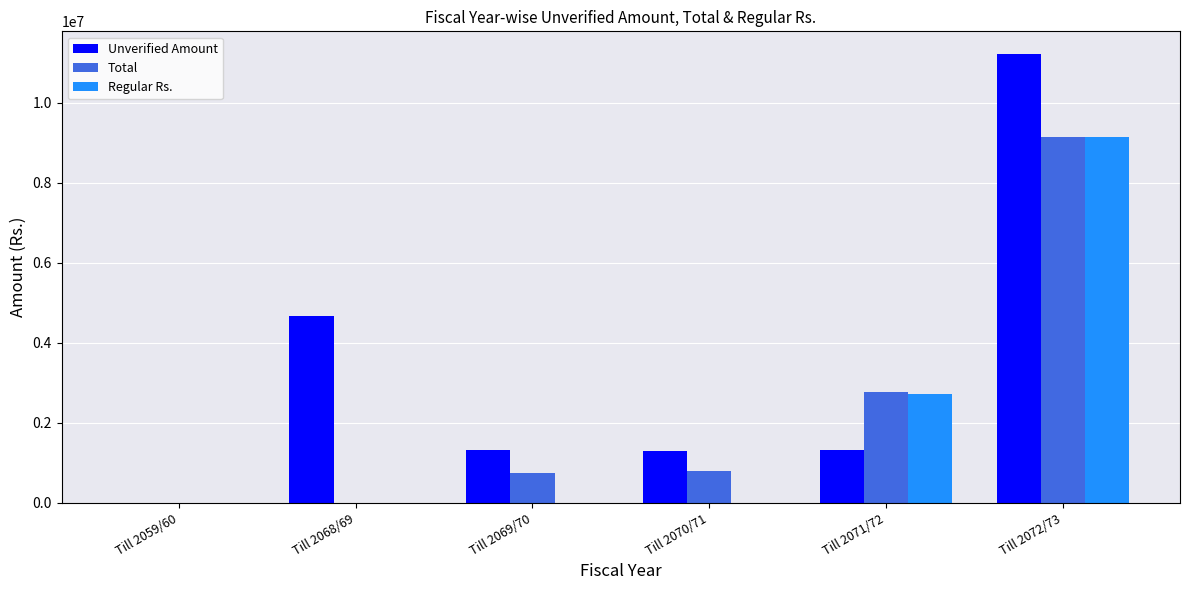

Between Till 2059/60 and Till 2071/72, which series saw the biggest shift?

Total